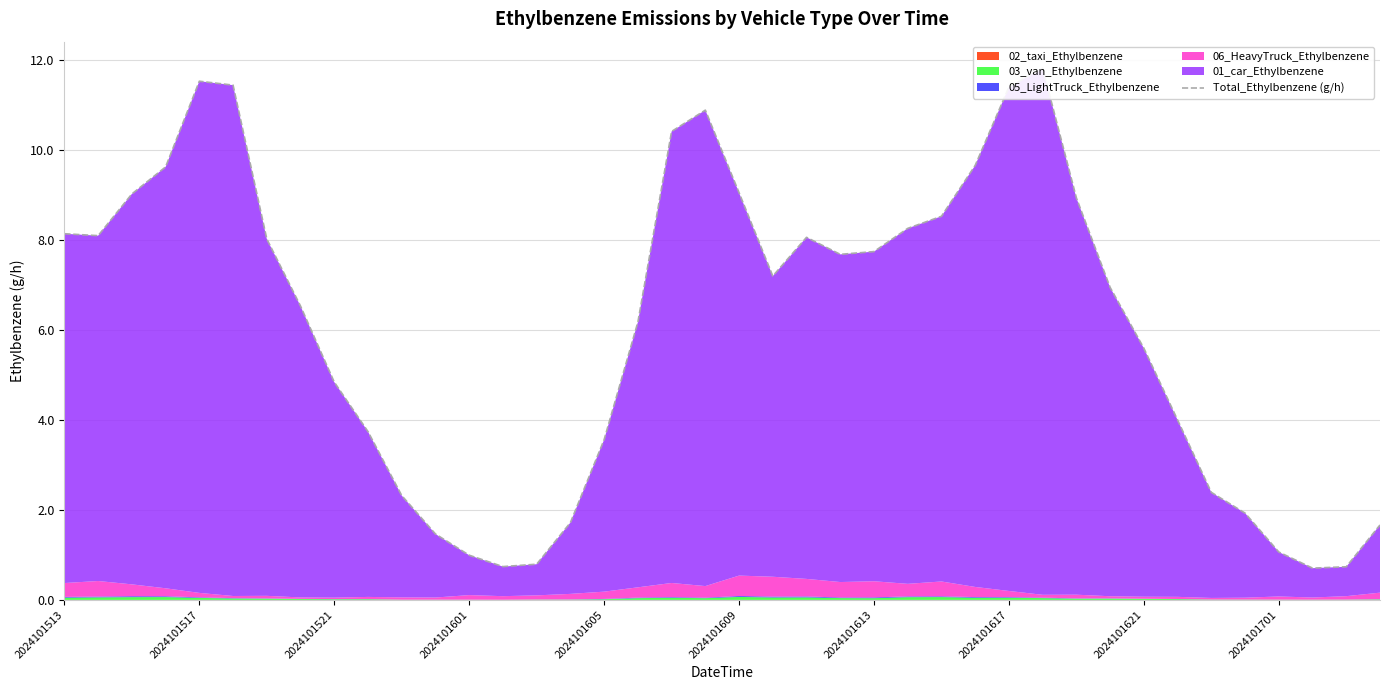

What is the difference between the values at 12 and 11?

0.5